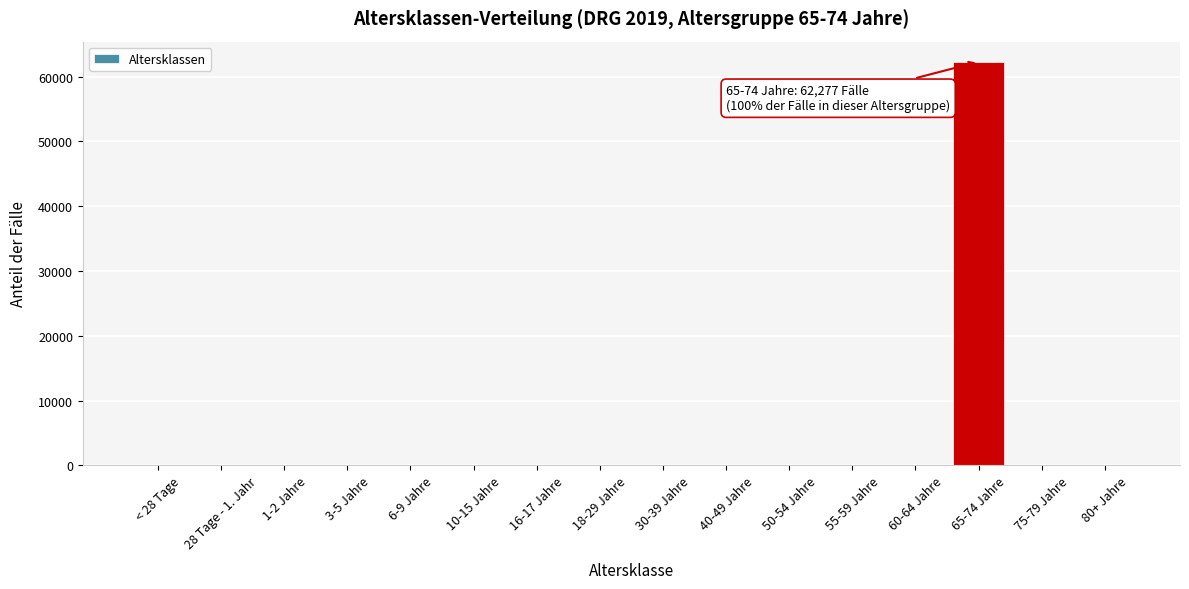

Reading left to right, extract all data points from this chart.

< 28 Tage=0	28 Tage - 1. Jahr=0	1-2 Jahre=0	3-5 Jahre=0	6-9 Jahre=0	10-15 Jahre=0	16-17 Jahre=0	18-29 Jahre=0	30-39 Jahre=0	40-49 Jahre=0	50-54 Jahre=0	55-59 Jahre=0	60-64 Jahre=0	65-74 Jahre=62277	75-79 Jahre=0	80+ Jahre=0